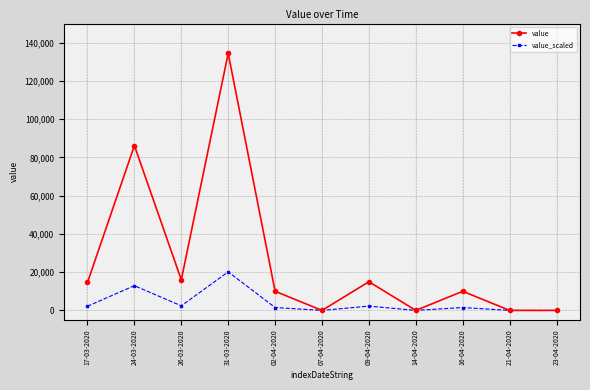

At which category does value reach its first local valley?

26-03-2020